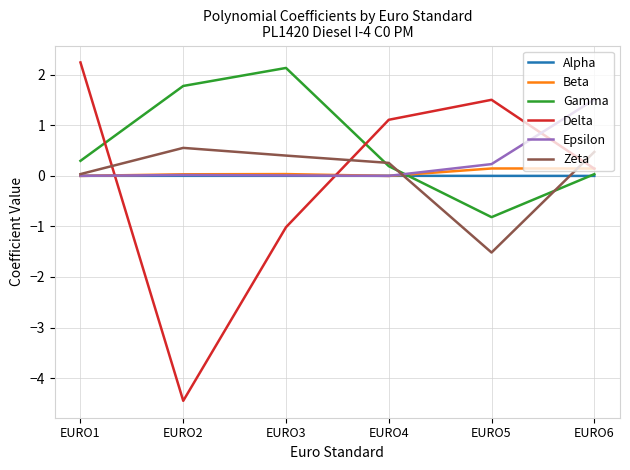

True or false: Beta and Delta cross at least once.

True